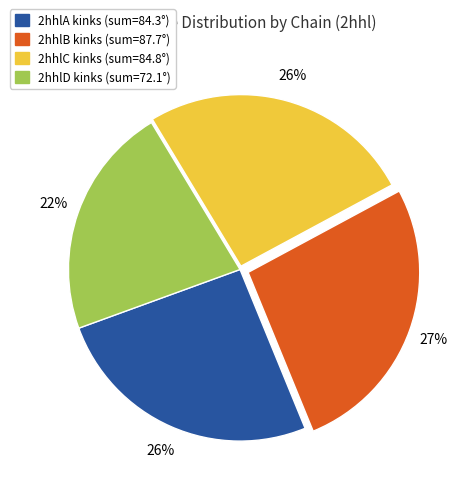

To the nearest percent, what is the difference between the largest and smallest slice percentages?

5%